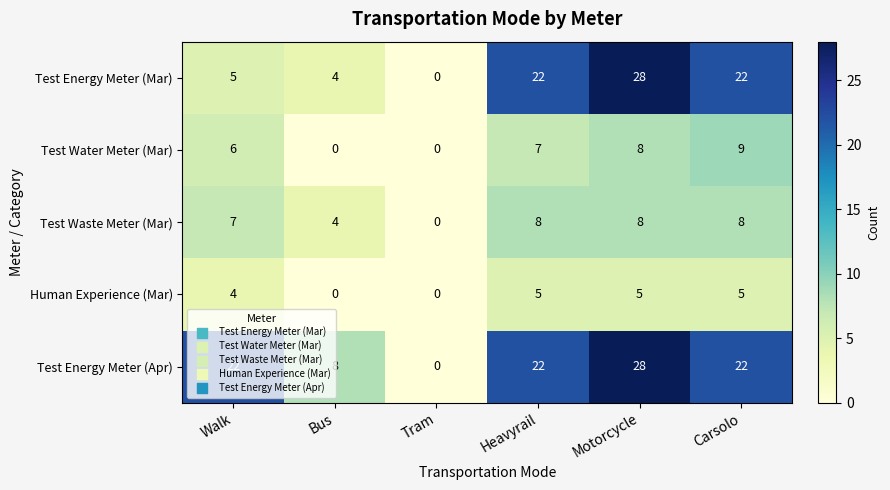

How many Test Energy Meter (Apr) values are between 8 and 22?

4